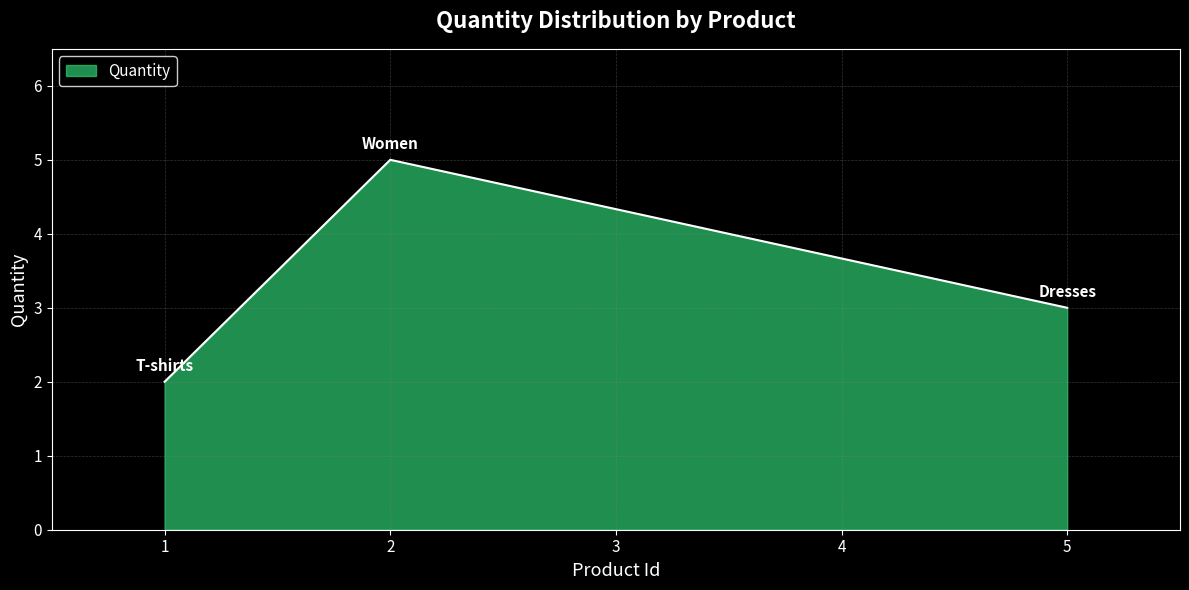

Where is the data nearest to the value 3?

5